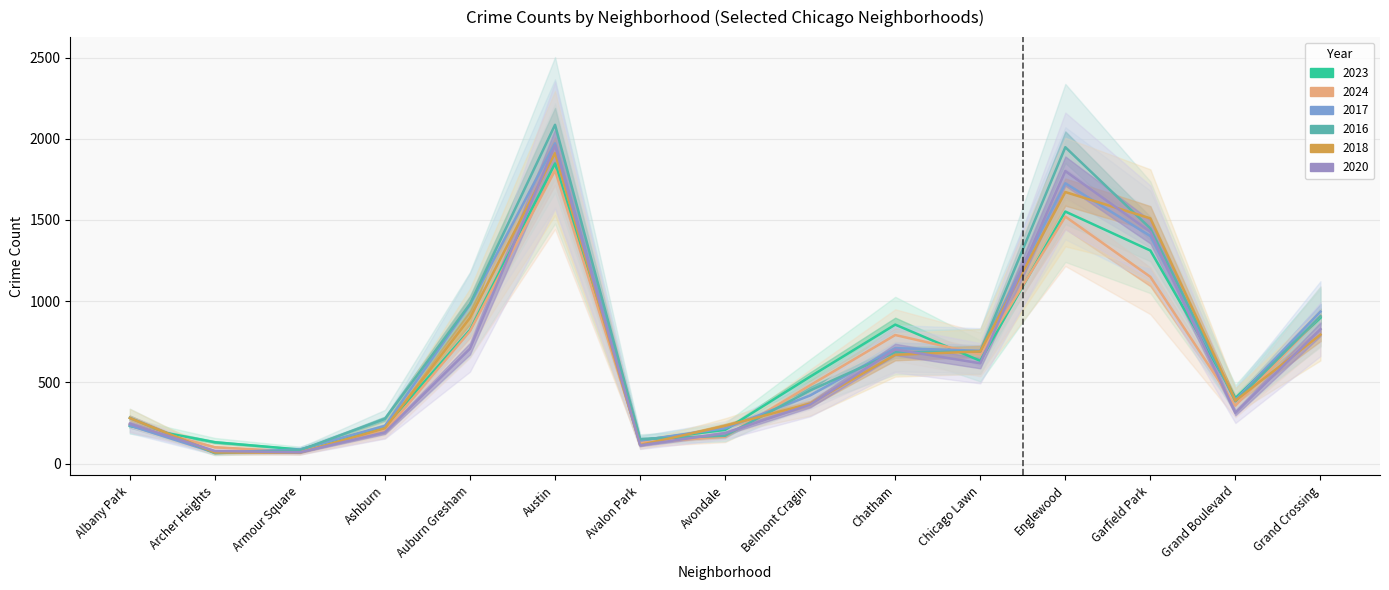

Which series has the largest total across all categories?

2016